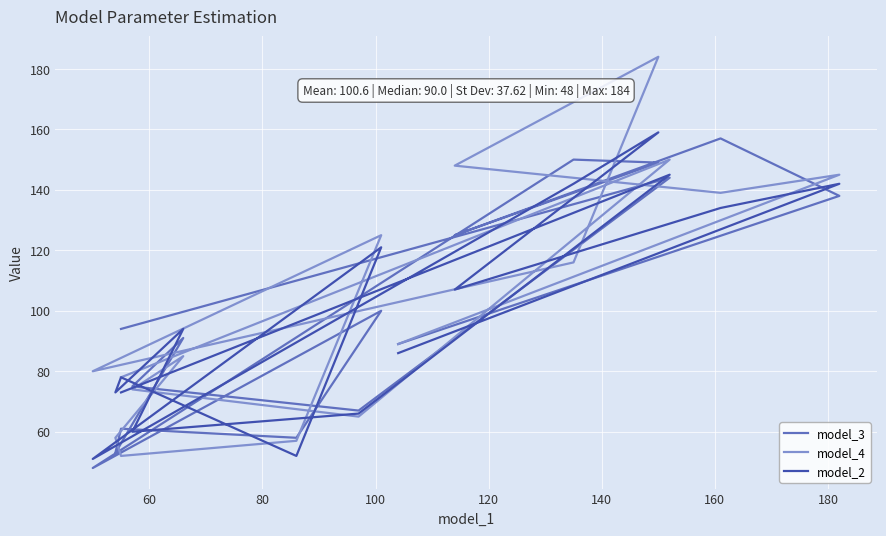

How many values in the model_2 series are below 94?

8